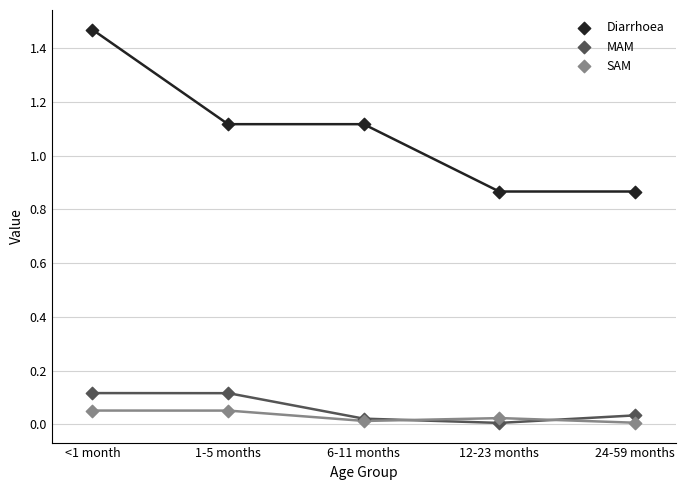

Which series contains the highest Y value?

Diarrhoea